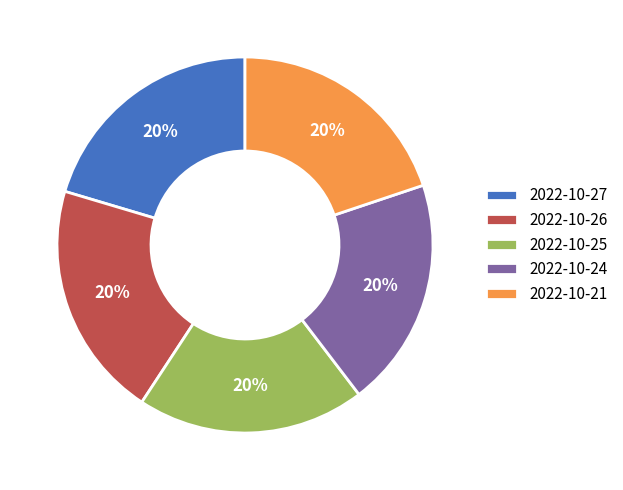

To the nearest percent, what is the combined percentage of 2022-10-27 and 2022-10-24?

40%